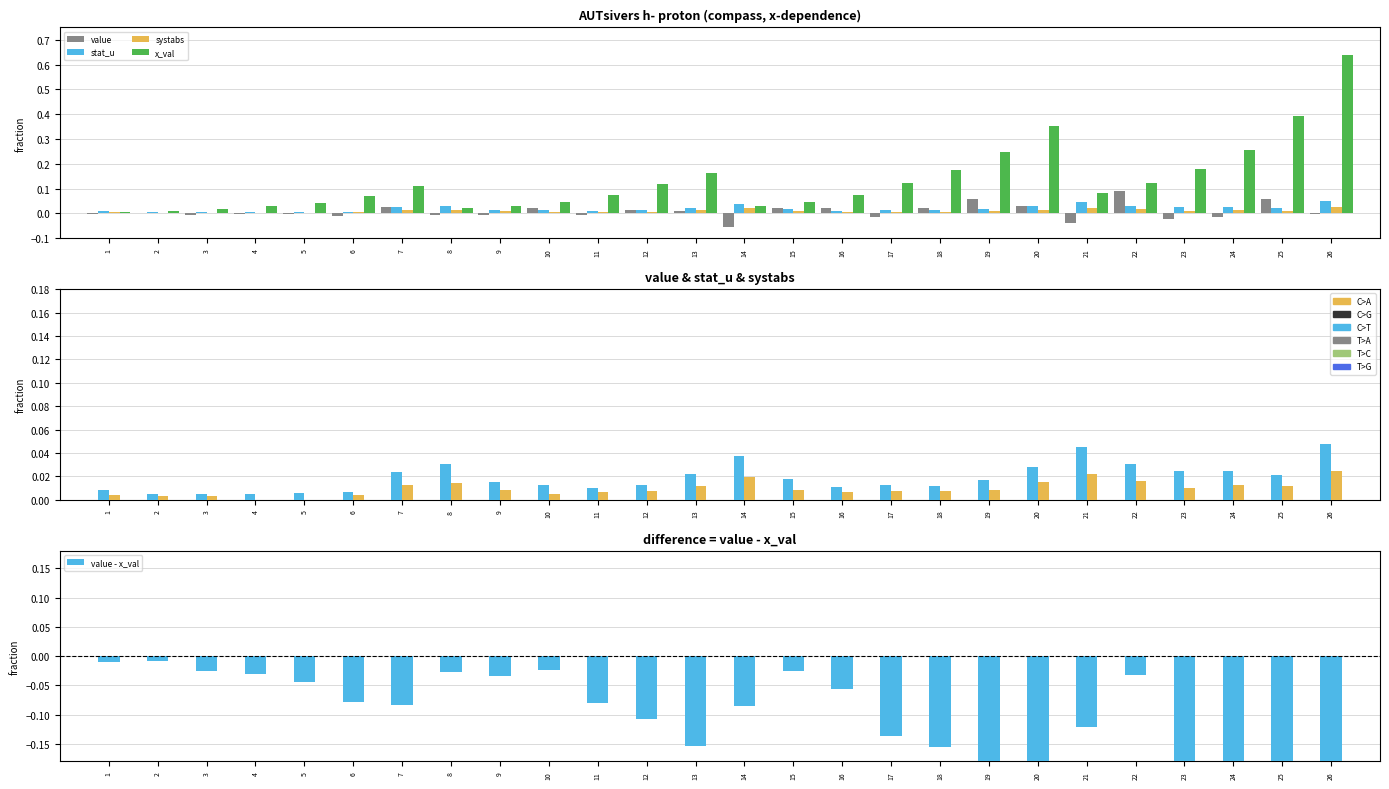

How many categories are shown in the chart?

26